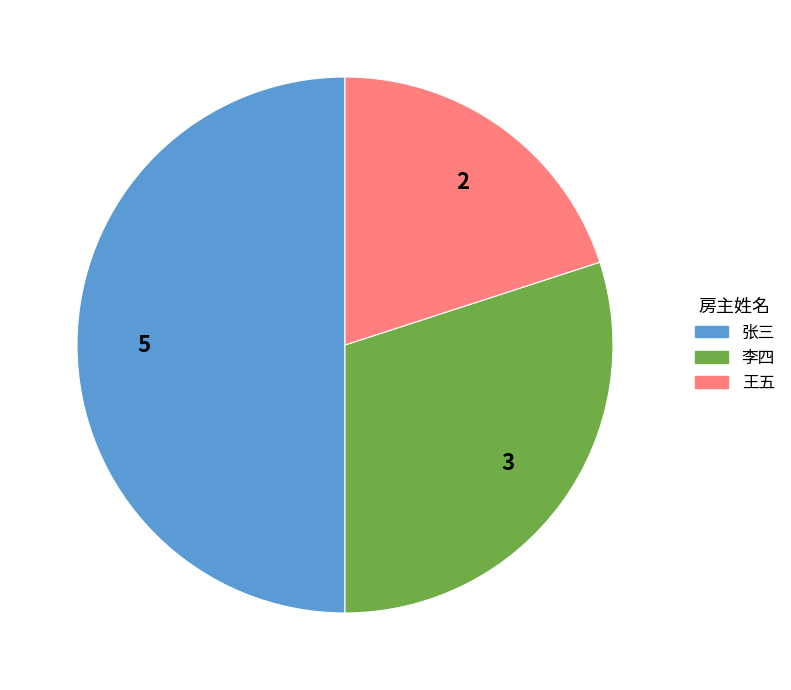

Which has a higher value, 李四 or 王五?

李四